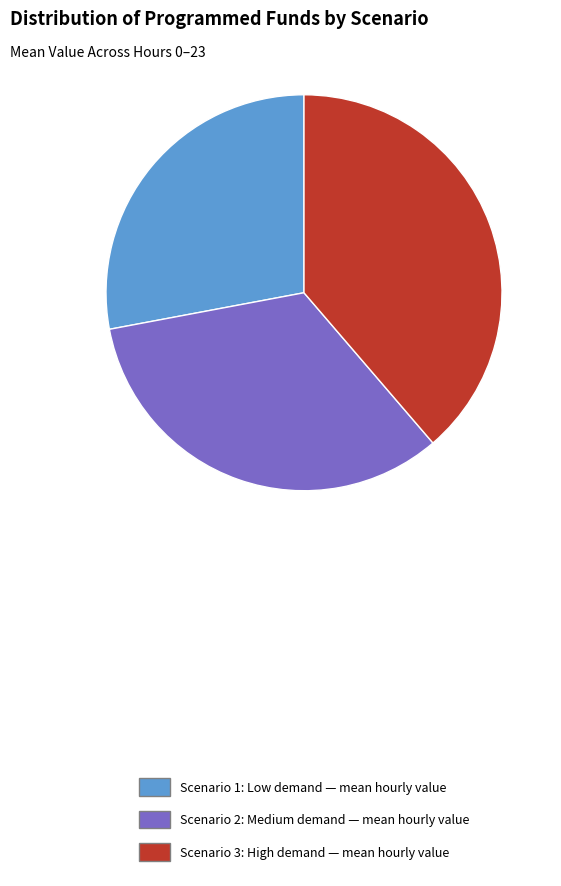

True or false: Scenario 2 accounts for 33% of the total.

True